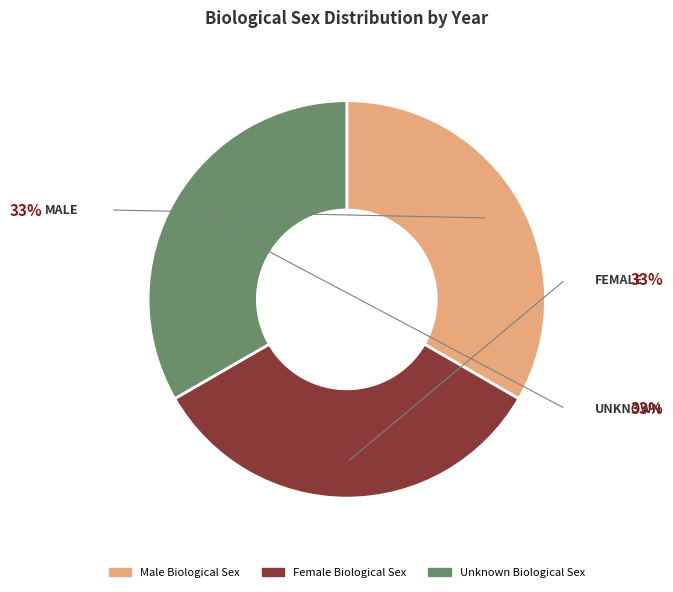

Does any single category account for the majority?

No